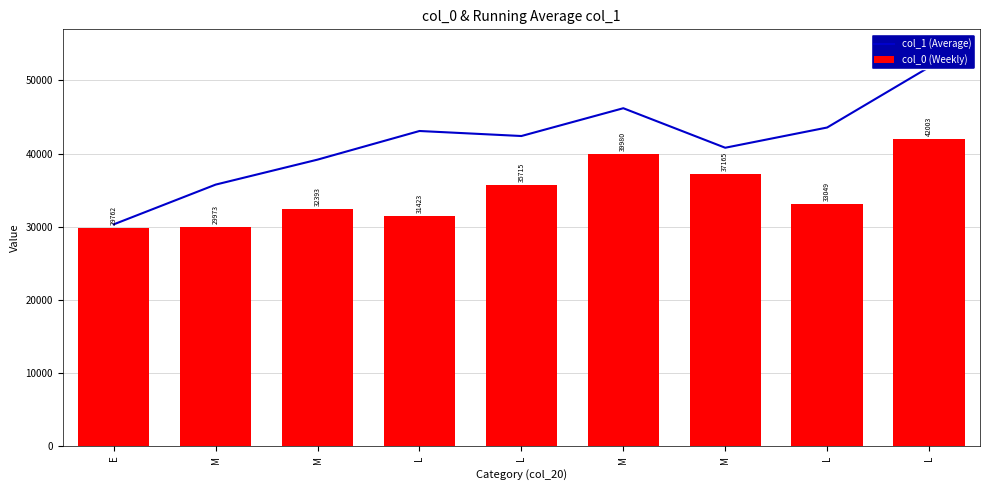

List the series in order of their overall mean, lowest first.

col_0 (Weekly), col_1 (Average)